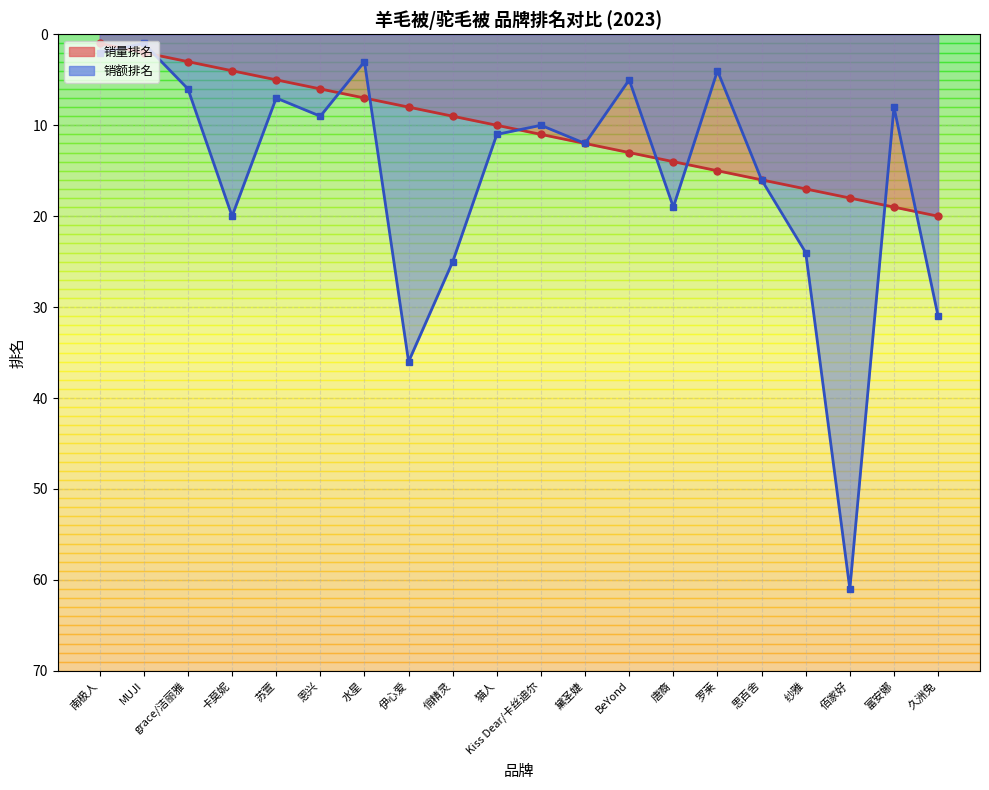

At which label does 销量排名 first exceed 11?

黛圣婕